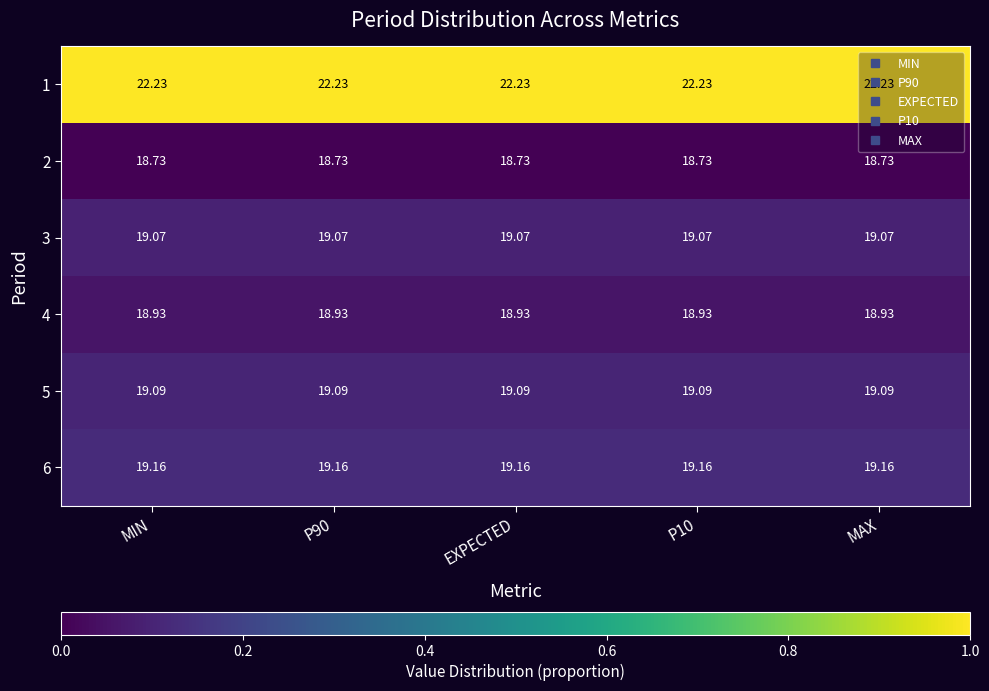

Is the value of 4 at P90 greater than the value of 2 at EXPECTED?

Yes